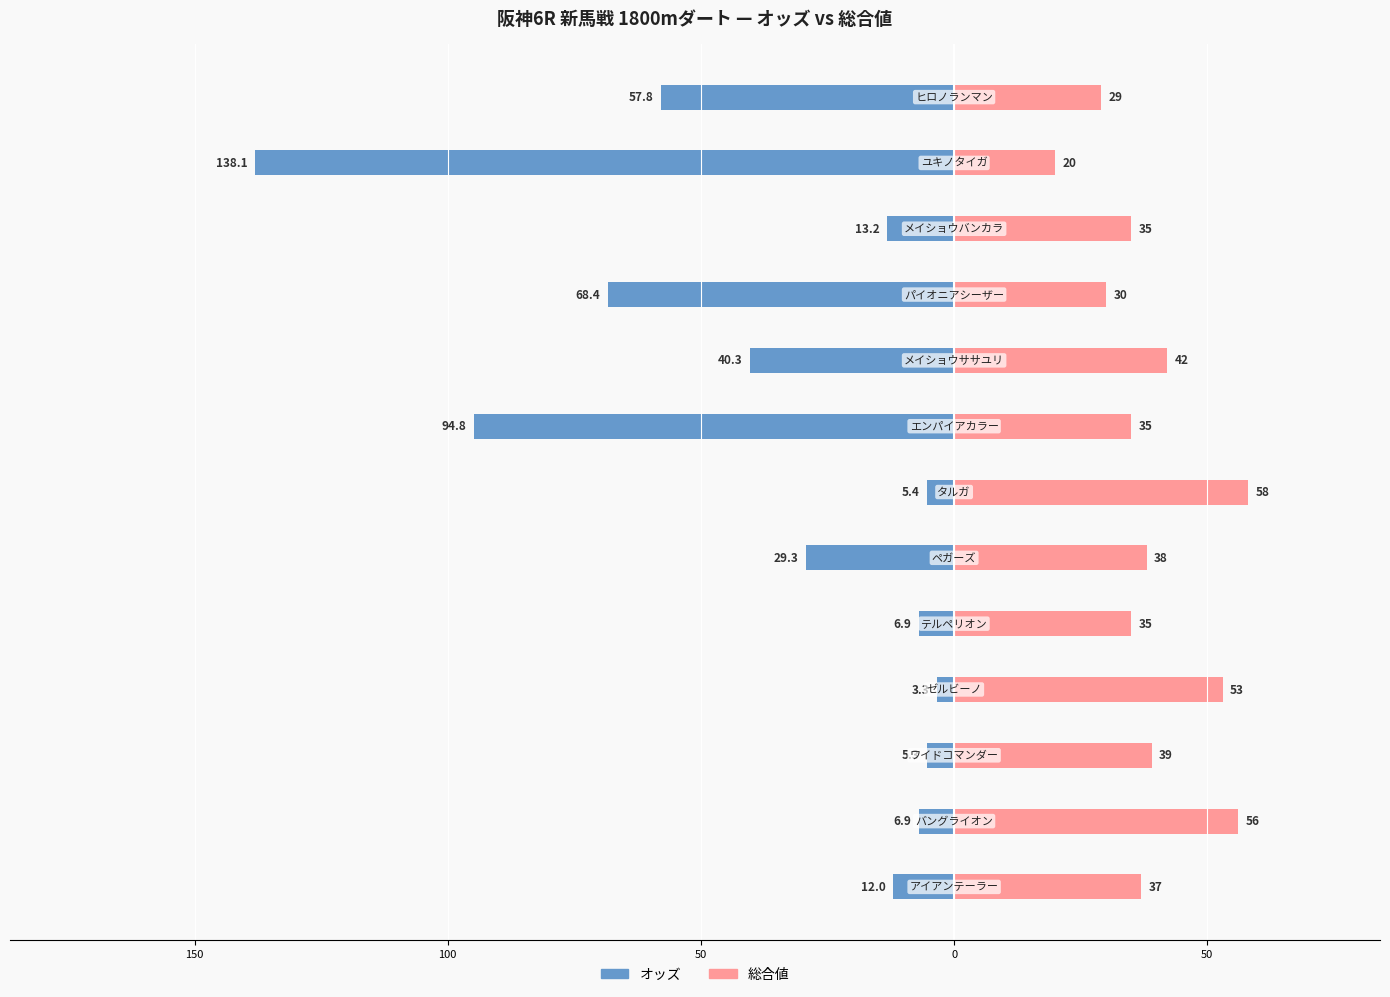

Between 150 and 12, which series saw the biggest shift?

オッズ